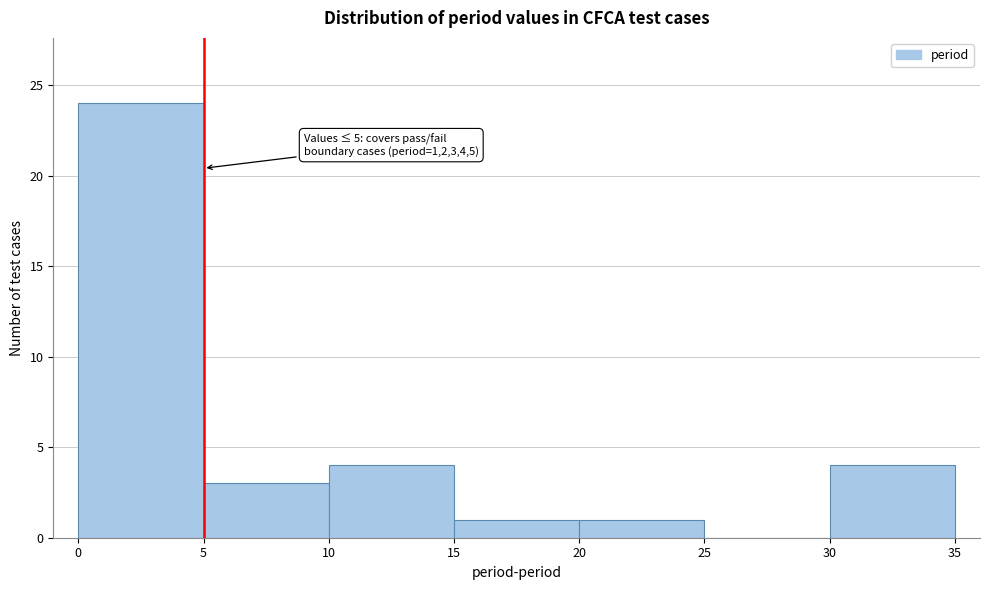

Over which range of the x-axis is the bar tallest?

0 to 5